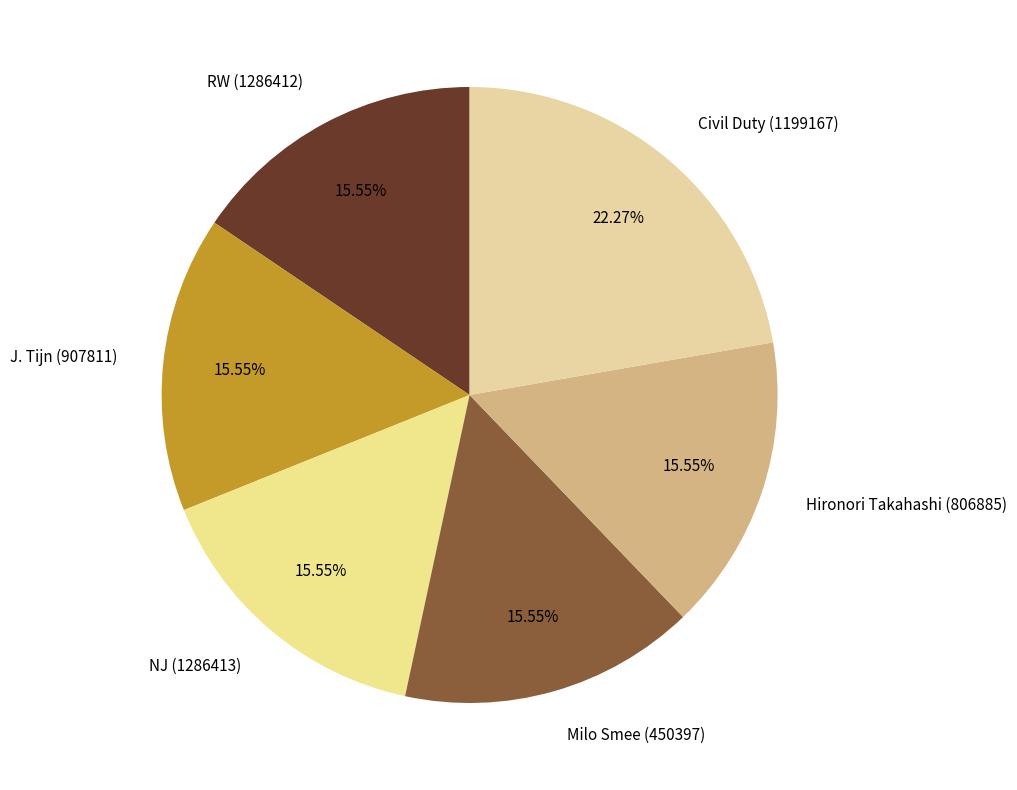

What percentage is the Milo Smee (450397) slice, to the nearest percent?

16%